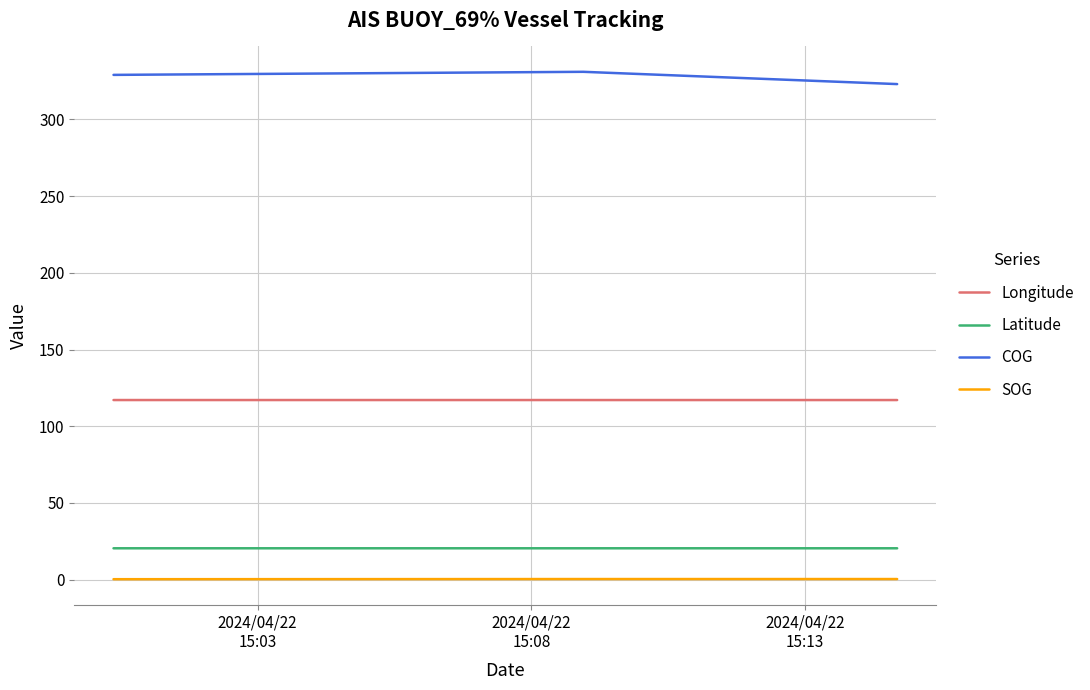

Which series has the largest range (max minus min)?

COG